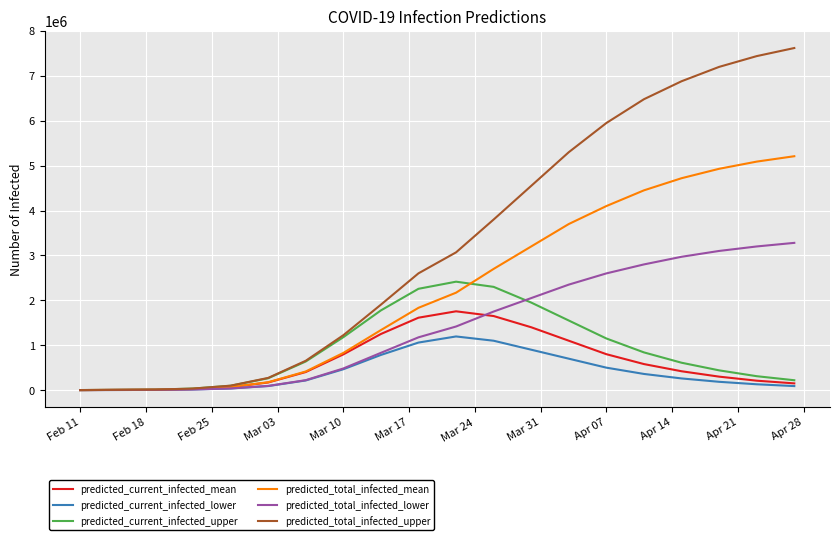

Which series has the largest total across all categories?

predicted_total_infected_upper